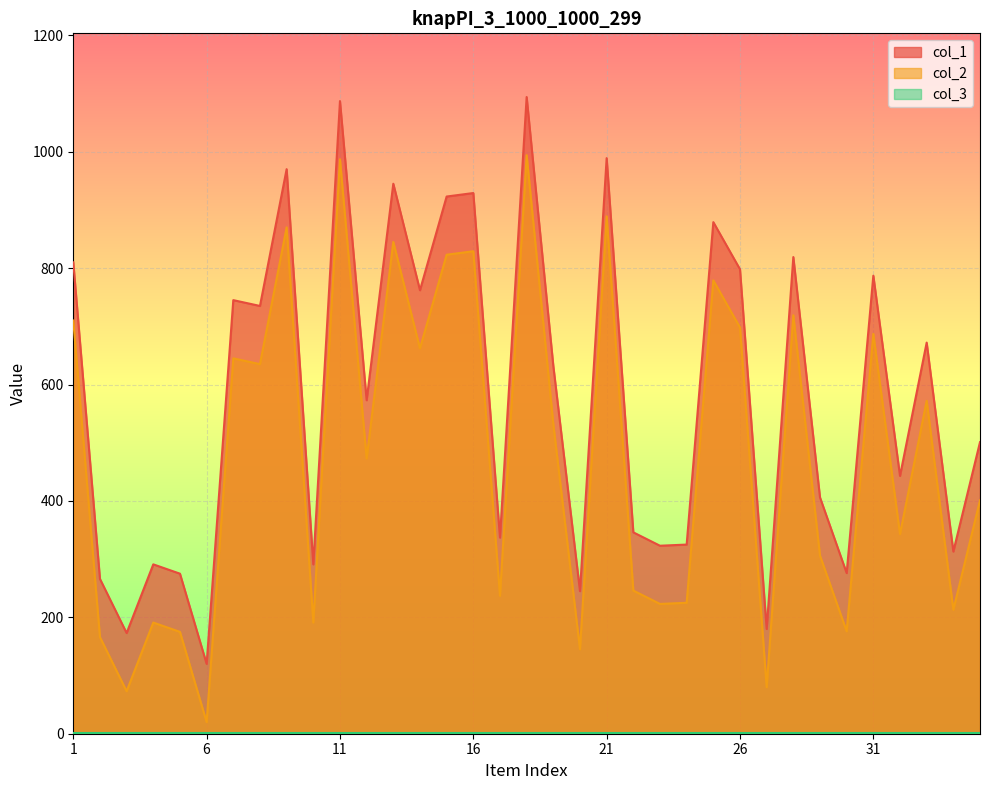

What is the lowest value of the col_2 series?

20